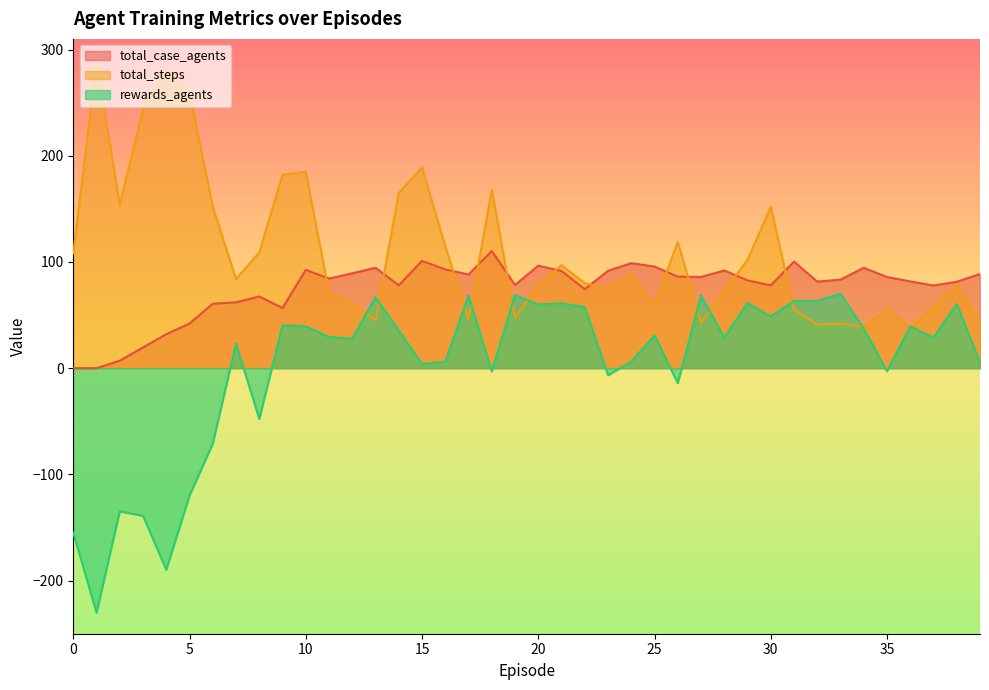

Where is total_steps nearest to the value 163?

14